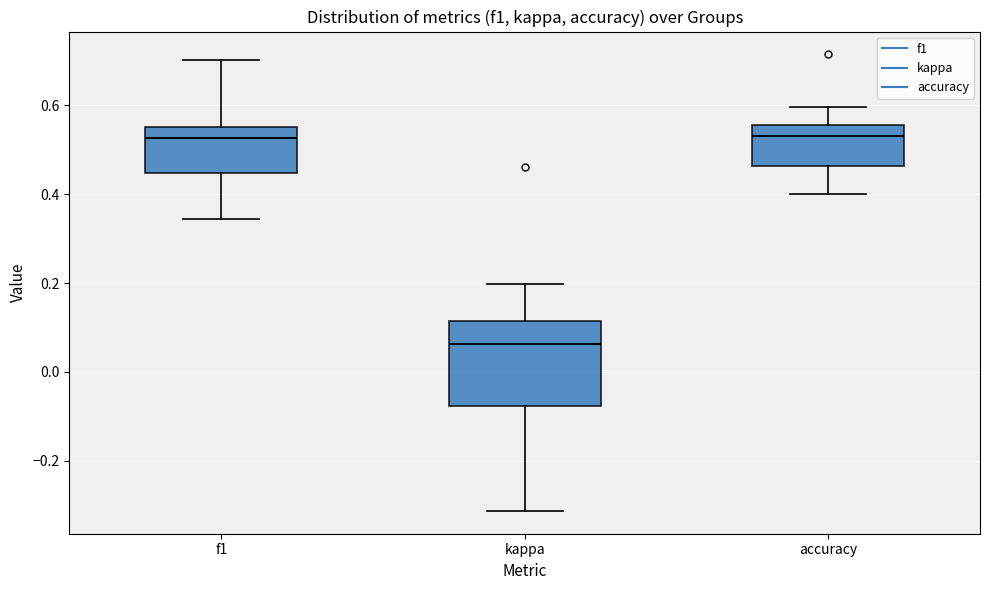

Reading left to right, read every box against the y-axis: the position of its median line, the range the box covers, and the ends of its whiskers. The values are not printed on the chart, so give them approximately, as read against the axis.

f1: median 0.52, box 0.44 to 0.56, whiskers 0.34 to 0.70
kappa: median 0.06, box -0.08 to 0.12, whiskers -0.32 to 0.20
accuracy: median 0.54, box 0.46 to 0.56, whiskers 0.40 to 0.60